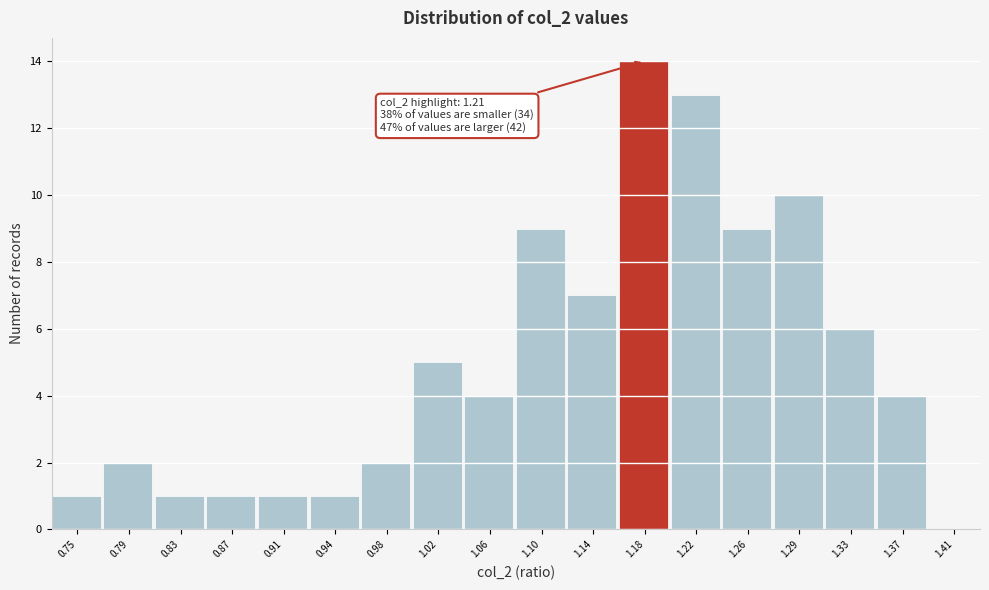

Reading right to left, list all the values displayed in this chart.

1.41=0	1.37=4	1.33=6	1.29=10	1.26=9	1.22=13	1.18=14	1.14=7	1.10=9	1.06=4	1.02=5	0.98=2	0.94=1	0.91=1	0.87=1	0.83=1	0.79=2	0.75=1